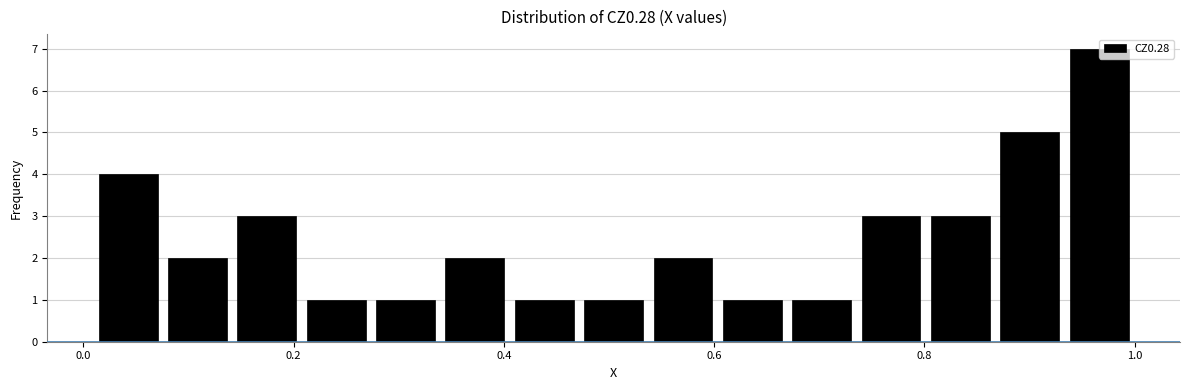

Read against the x-axis, roughly where is the centre of the tallest bar?

0.96